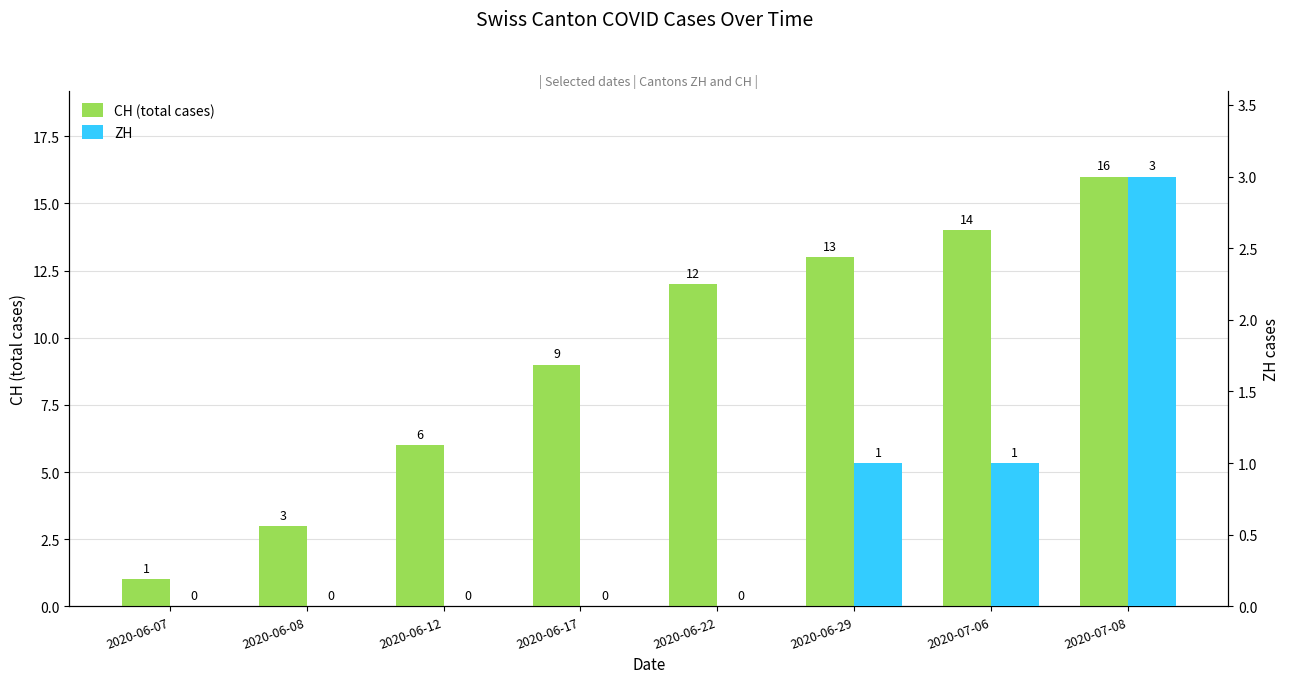

What is the label of the 1st bar from the right?

2020-07-08